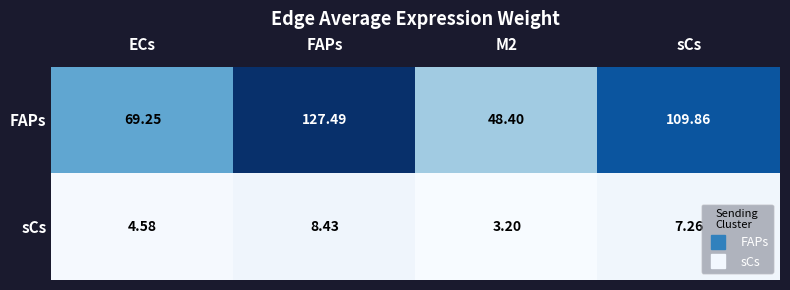

Which series has the largest total across all categories?

FAPs